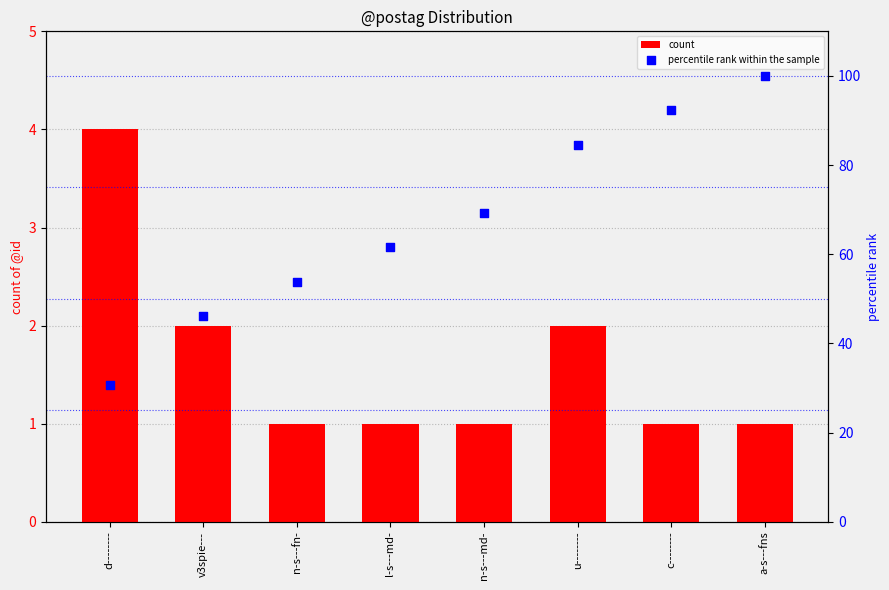

Is the value of count at a-s---fns greater than the value of percentile rank within the sample at n-s---md-?

No